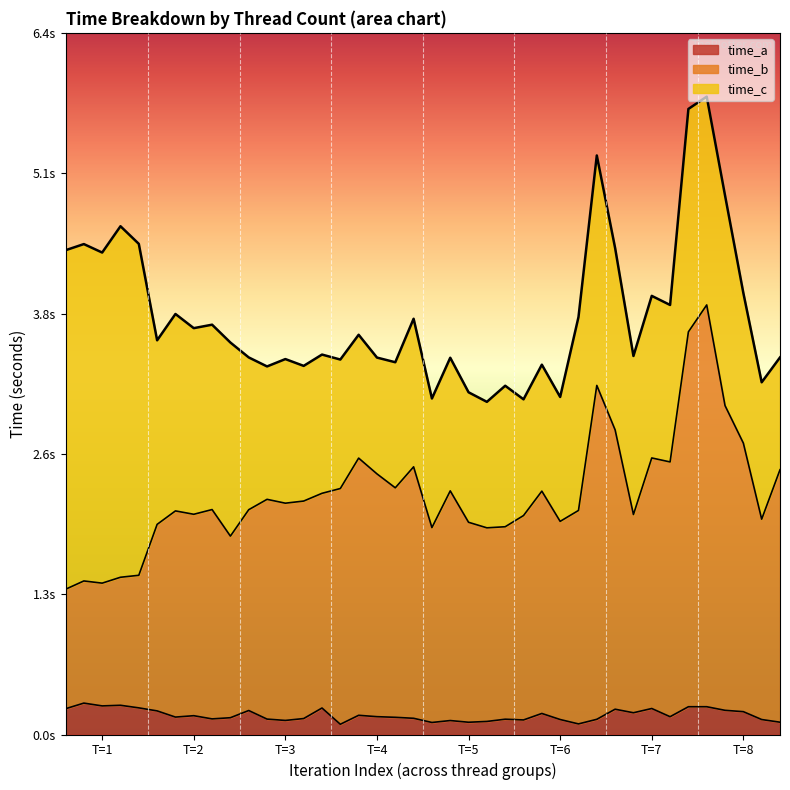

Does the chart display data point markers on the line(s)?

No